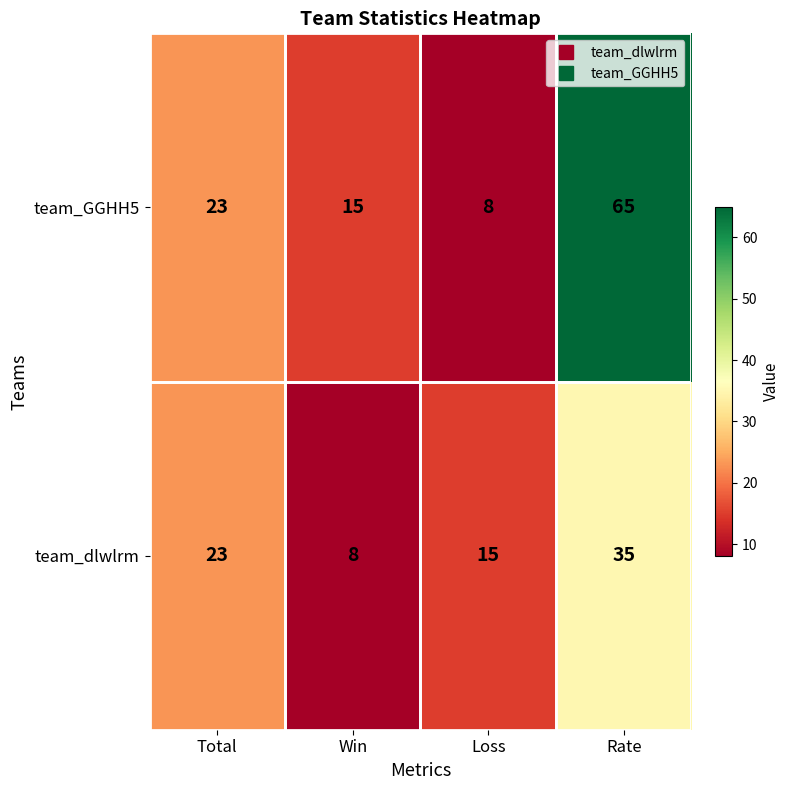

What is the minimum value for team_GGHH5?

8